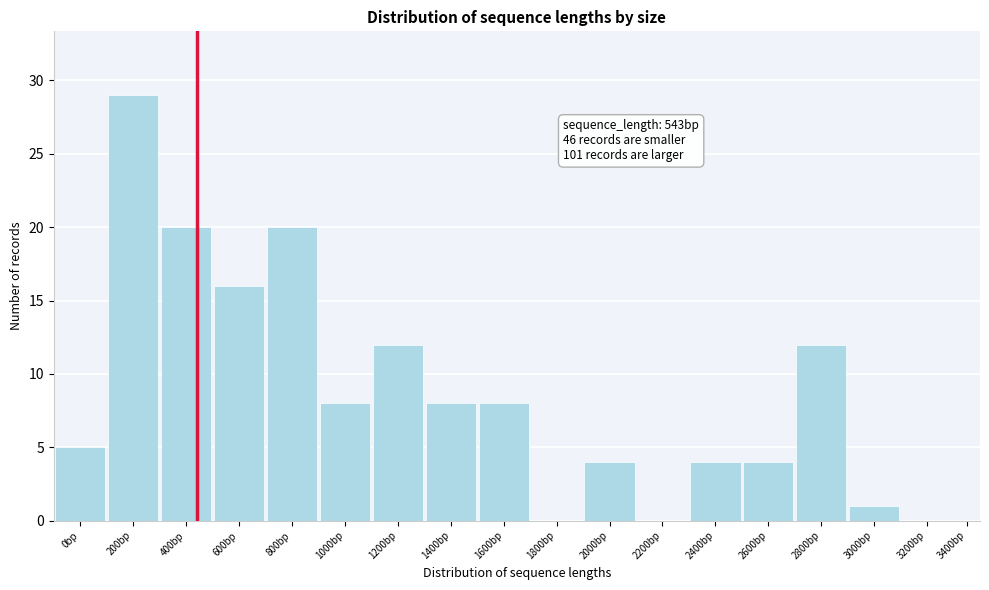

Reading right to left, what are all the values shown in this chart?

3400bp=0	3200bp=0	3000bp=1	2800bp=12	2600bp=4	2400bp=4	2200bp=0	2000bp=4	1800bp=0	1600bp=8	1400bp=8	1200bp=12	1000bp=8	800bp=20	600bp=16	400bp=20	200bp=29	0bp=5